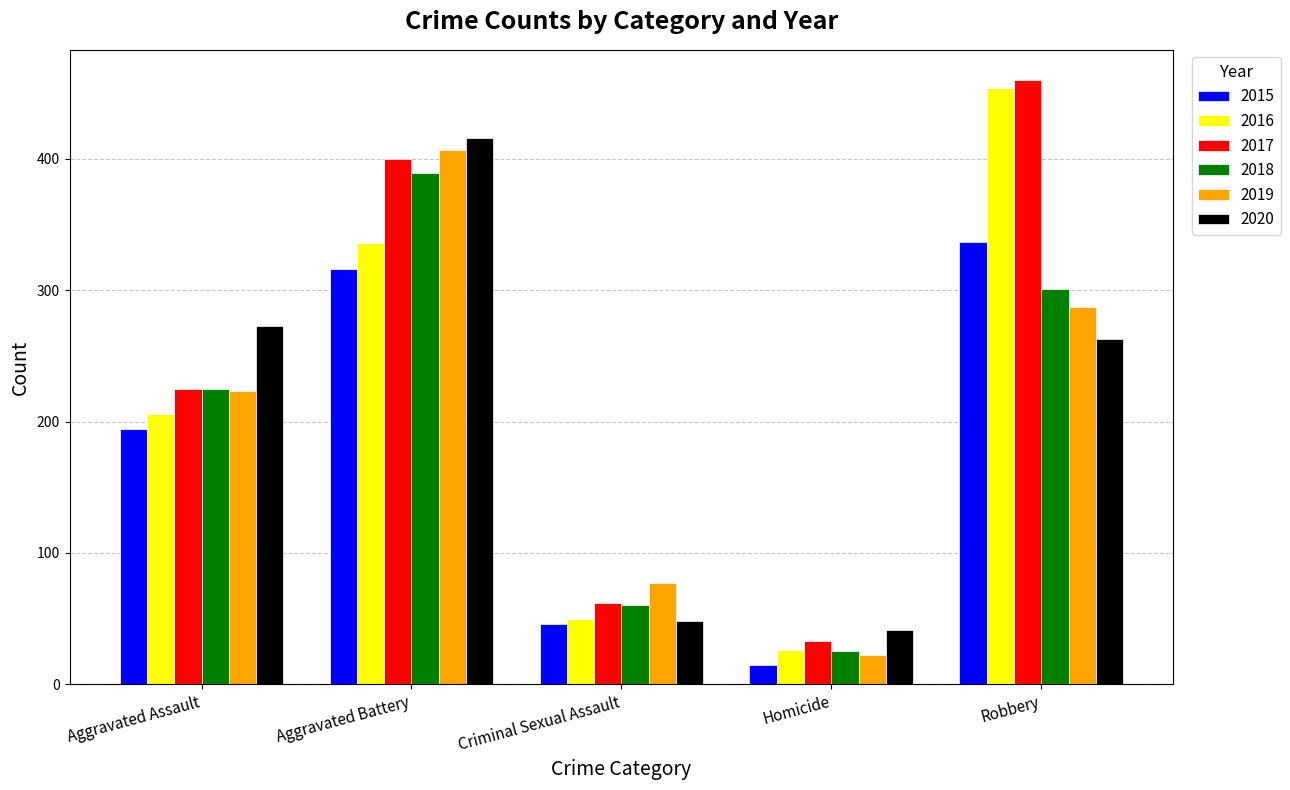

Is it true that 2016 equals 454 at Robbery?

True